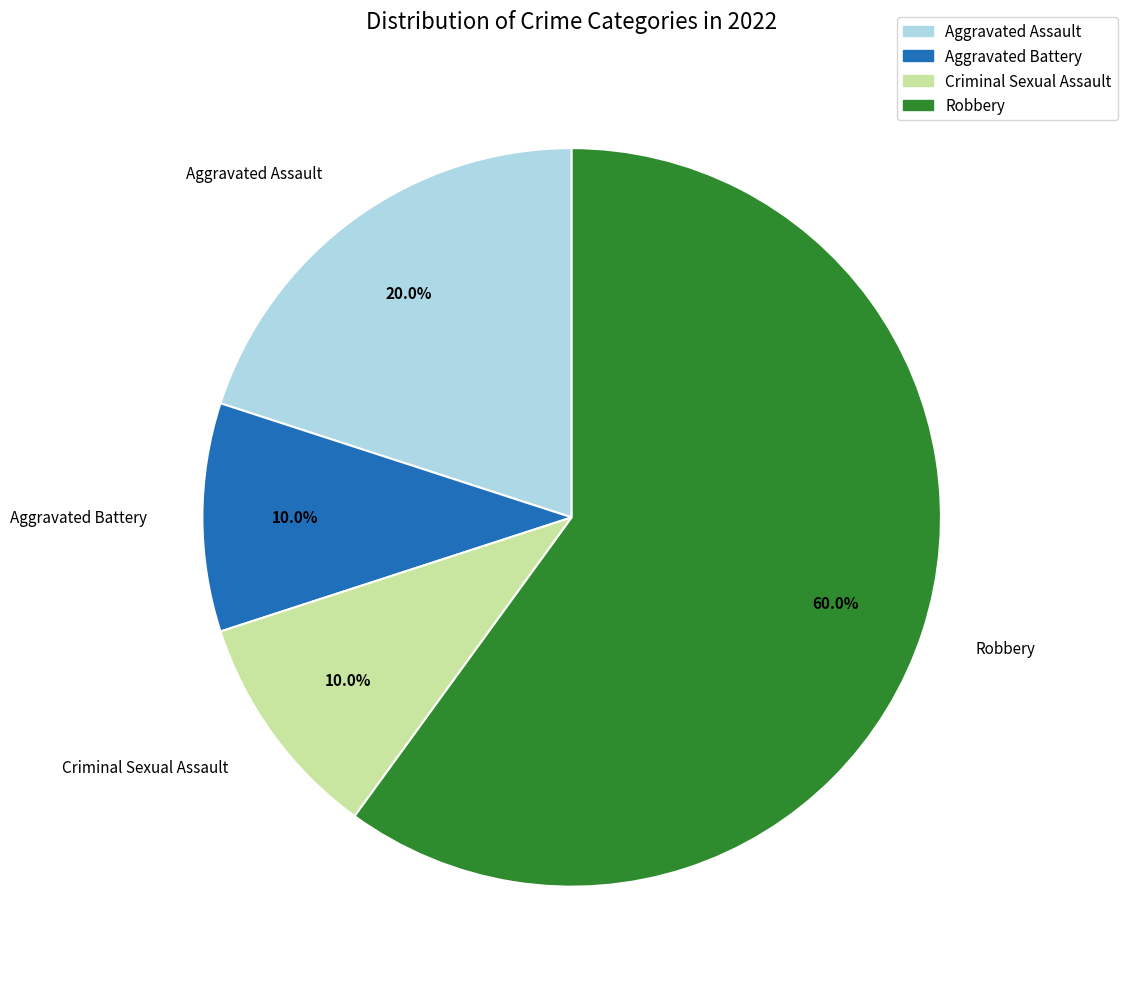

How much of the chart is everything except Criminal Sexual Assault?

90.0%